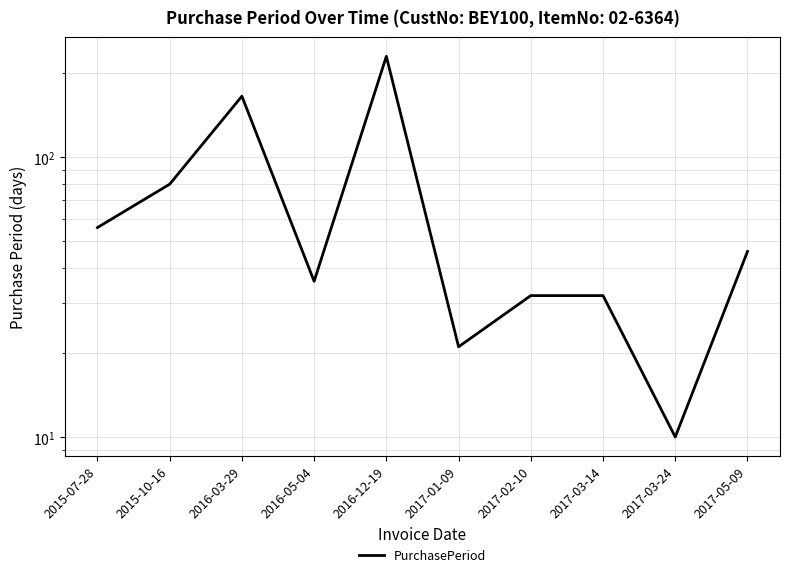

Reading left to right, what are all the values shown in this chart?

56	80	165	36	229	21	32	32	10	46